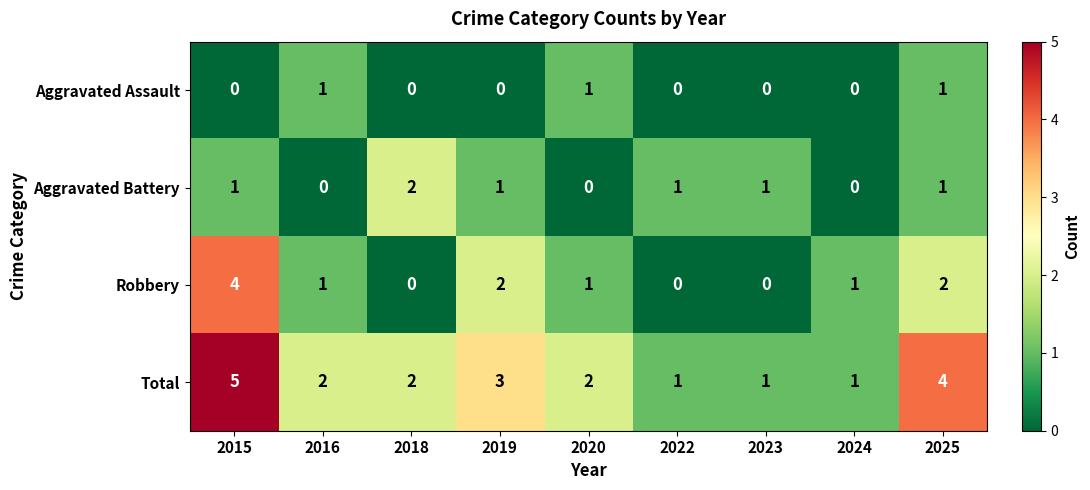

How many Robbery values are between 0 and 2?

8